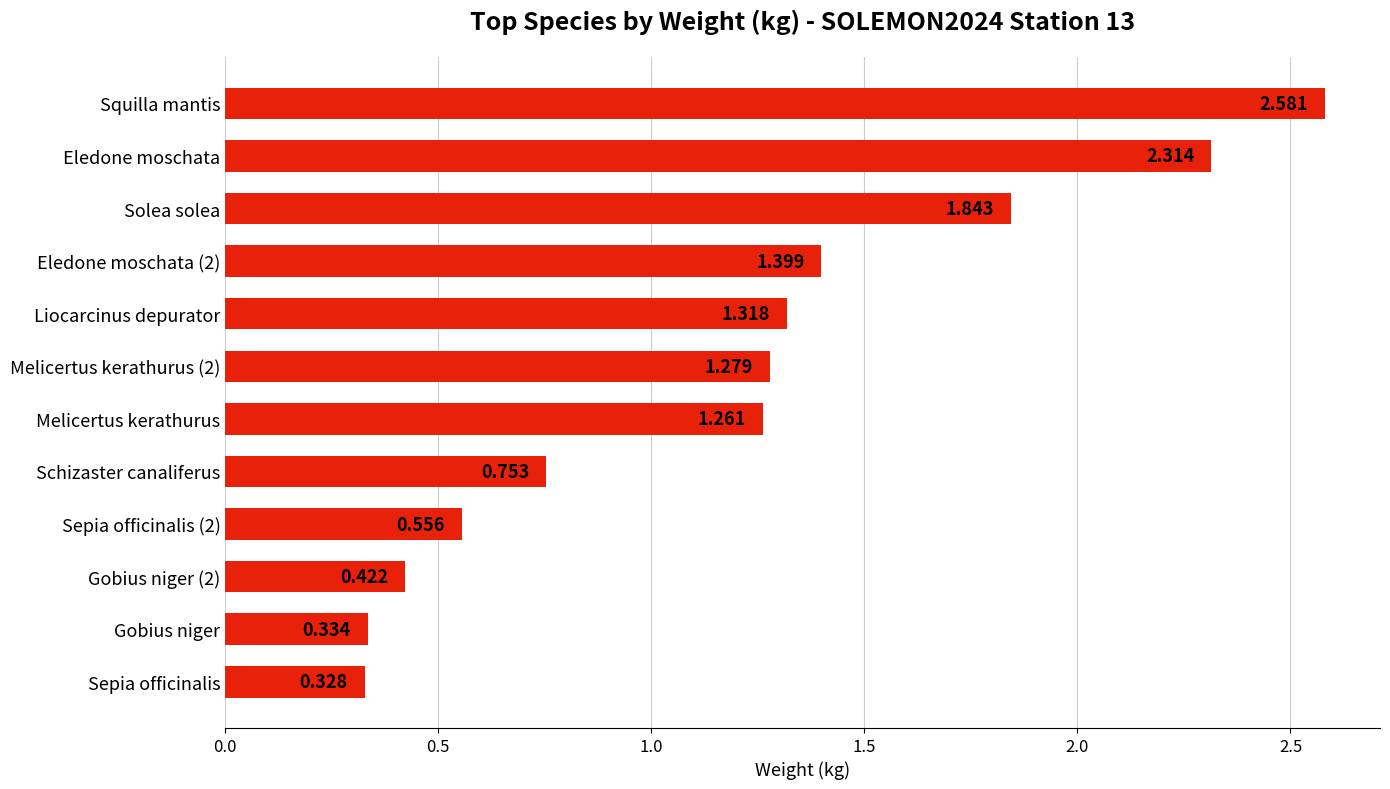

What is the difference between the second highest and second lowest values?

2.0